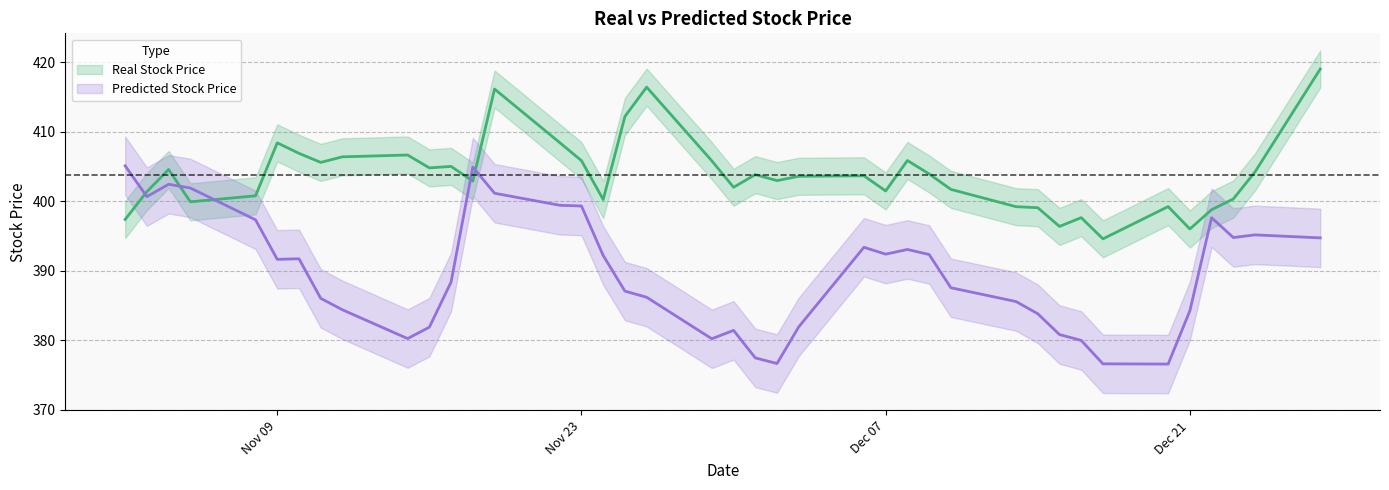

What is the maximum value shown in the chart?

419.0